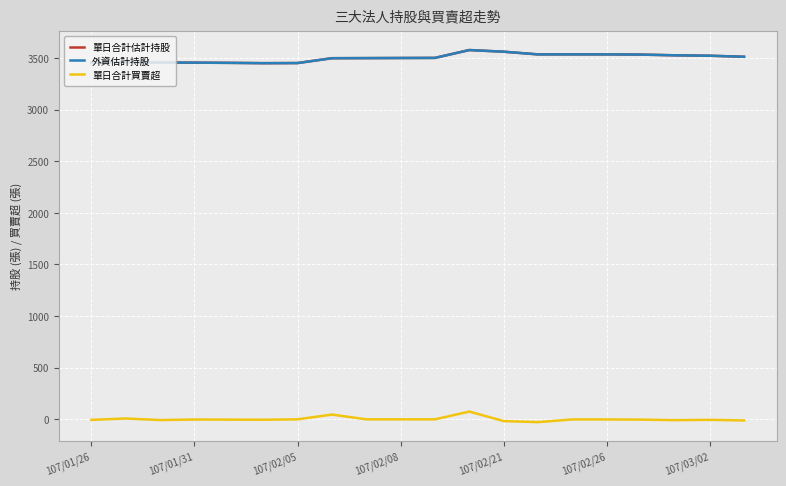

Which series has the largest range (max minus min)?

單日合計估計持股